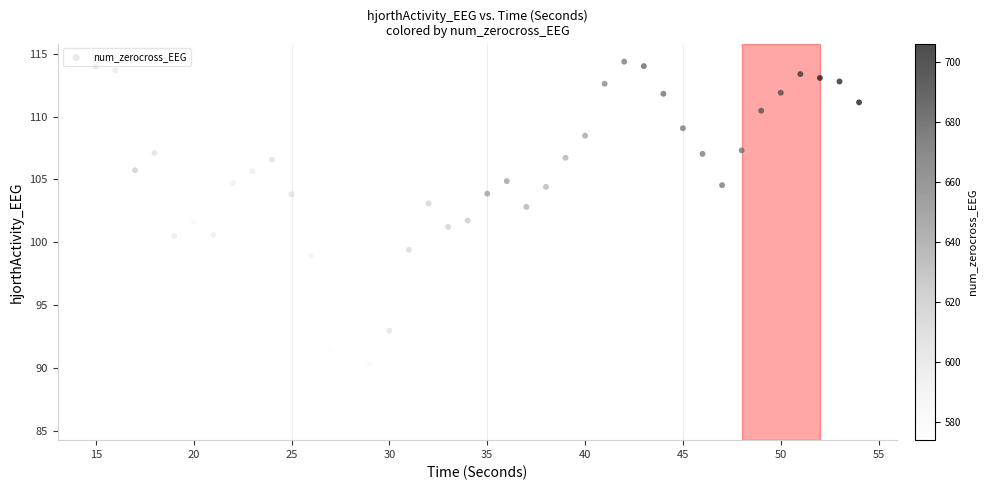

What is the range of Y values (max minus min)?

28.7